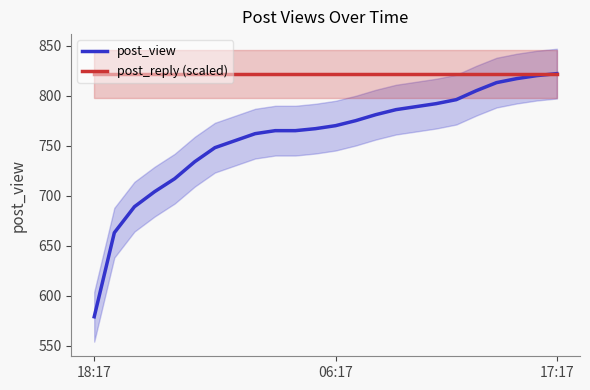

Rank the series by their average value, from lowest to highest.

post_view, post_reply (scaled)